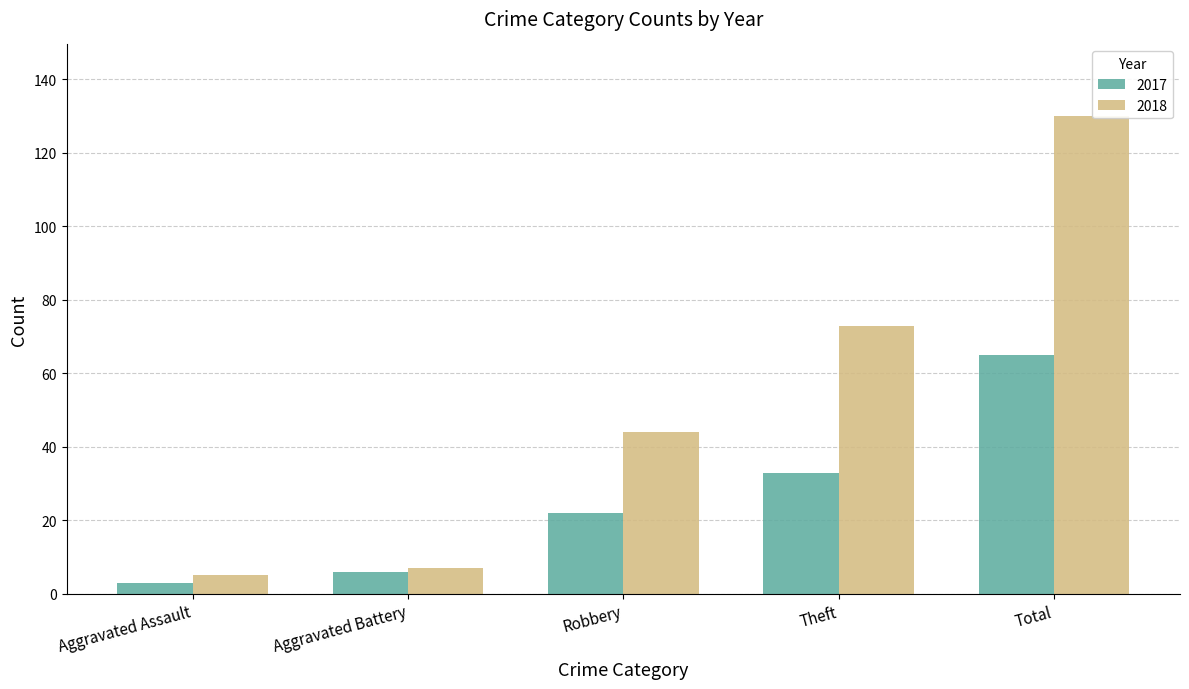

List the labels in order of 2017 value, largest first.

Total, Theft, Robbery, Aggravated Battery, Aggravated Assault